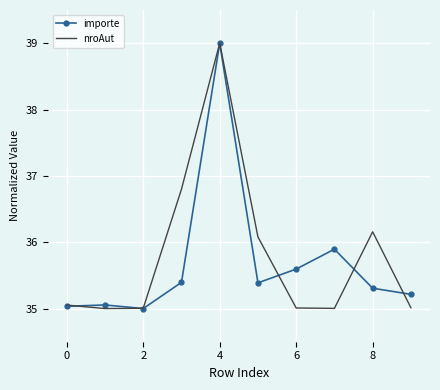

What is the minimum value for nroAut?

35.0